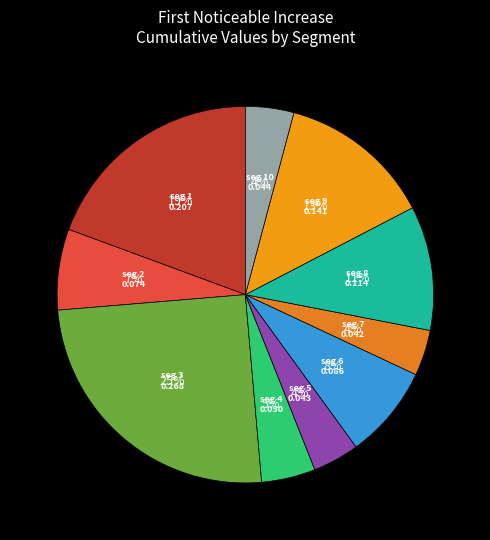

How many segments does this pie chart have?

10